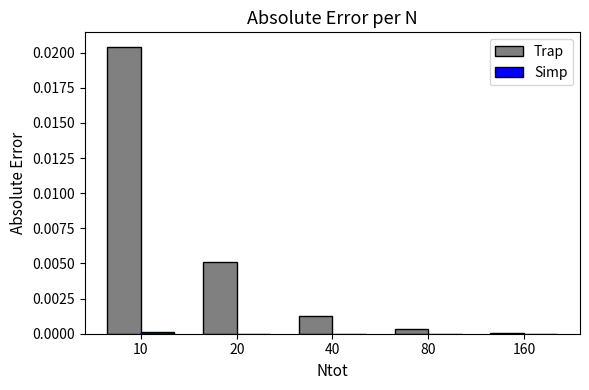

At which label does Trap reach its peak?

10